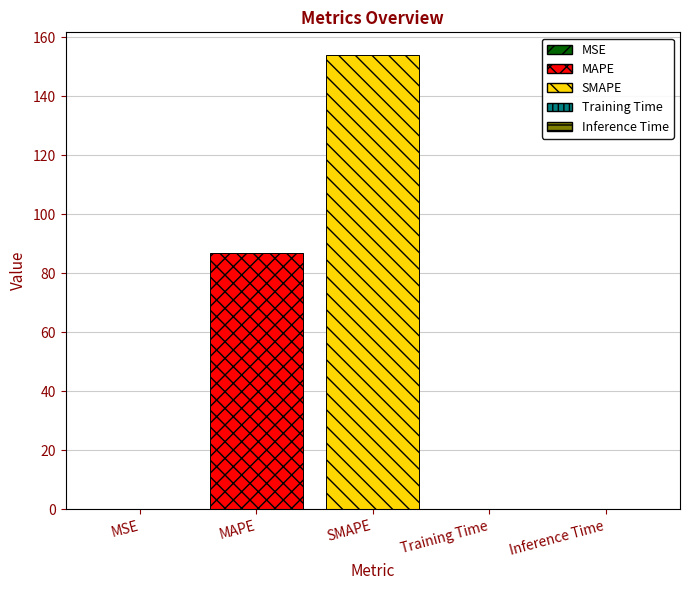

Does the chart contain stacked bars?

No